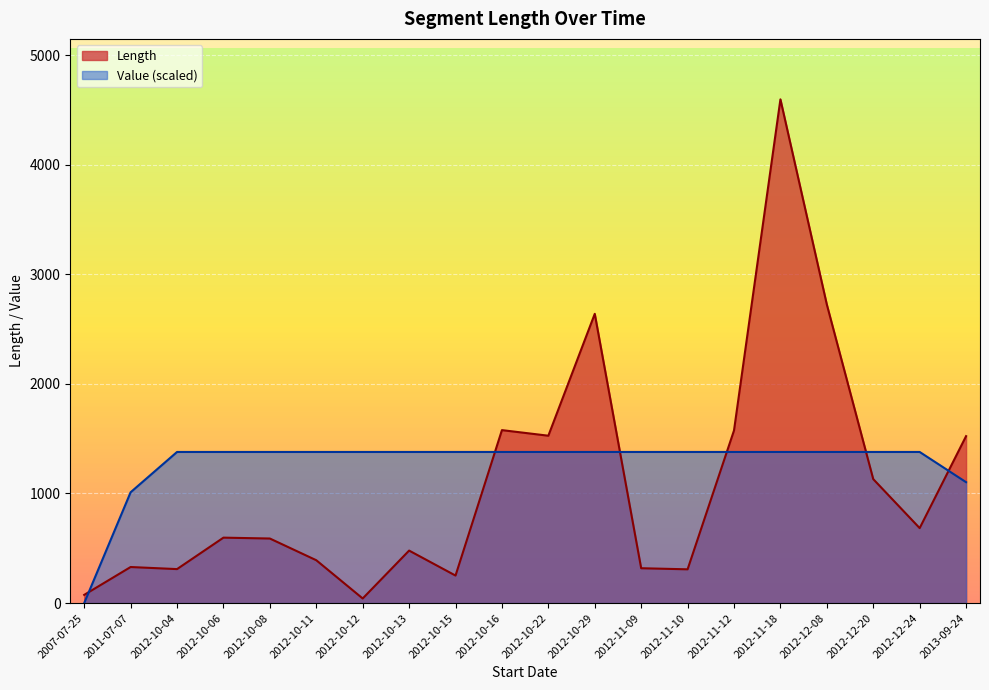

Reading left to right, list all the values displayed in this chart.

Length: 2007-07-25=75.0	2011-07-07=329.0	2012-10-04=310.0	2012-10-06=597.0	2012-10-08=589.0	2012-10-11=391.0	2012-10-12=42.0	2012-10-13=479.0	2012-10-15=251.0	2012-10-16=1578.0	2012-10-22=1527.0	2012-10-29=2639.0	2012-11-09=318.0	2012-11-10=308.0	2012-11-12=1575.0	2012-11-18=4596.0	2012-12-08=2724.0	2012-12-20=1131.0	2012-12-24=684.0	2013-09-24=1523.0
Value: 2007-07-25=0.0	2011-07-07=1011.1	2012-10-04=1378.8	2012-10-06=1378.8	2012-10-08=1378.8	2012-10-11=1378.8	2012-10-12=1378.8	2012-10-13=1378.8	2012-10-15=1378.8	2012-10-16=1378.8	2012-10-22=1378.8	2012-10-29=1378.8	2012-11-09=1378.8	2012-11-10=1378.8	2012-11-12=1378.8	2012-11-18=1378.8	2012-12-08=1378.8	2012-12-20=1378.8	2012-12-24=1378.8	2013-09-24=1103.0